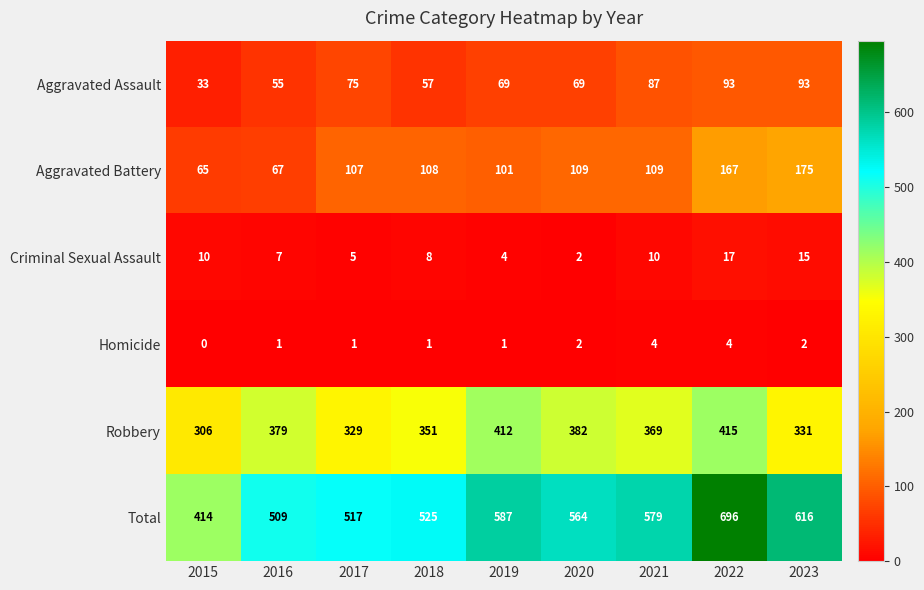

At which category does the chart reach its peak across all series?

2022